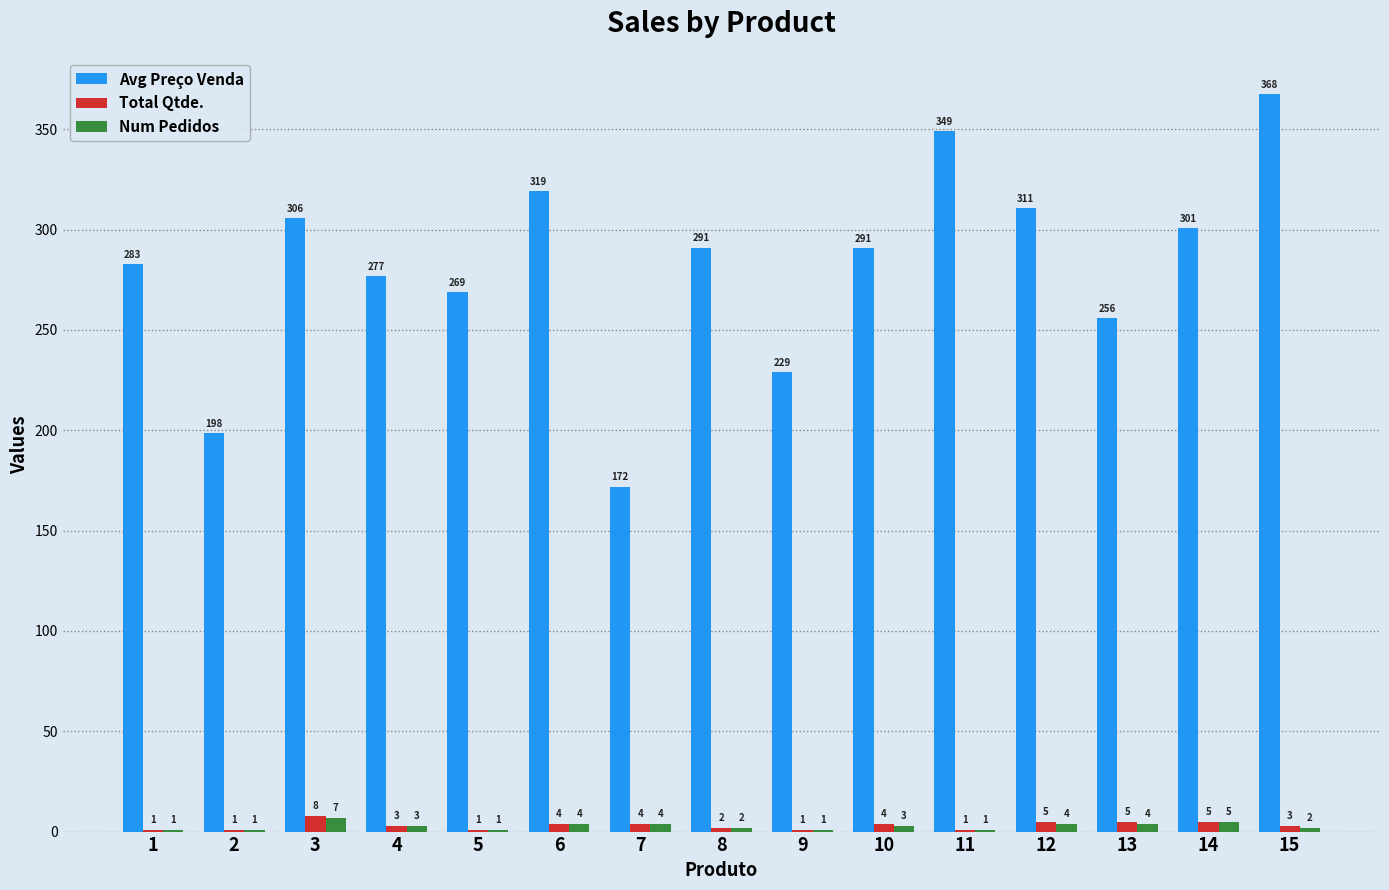

How many groups of bars are there?

15